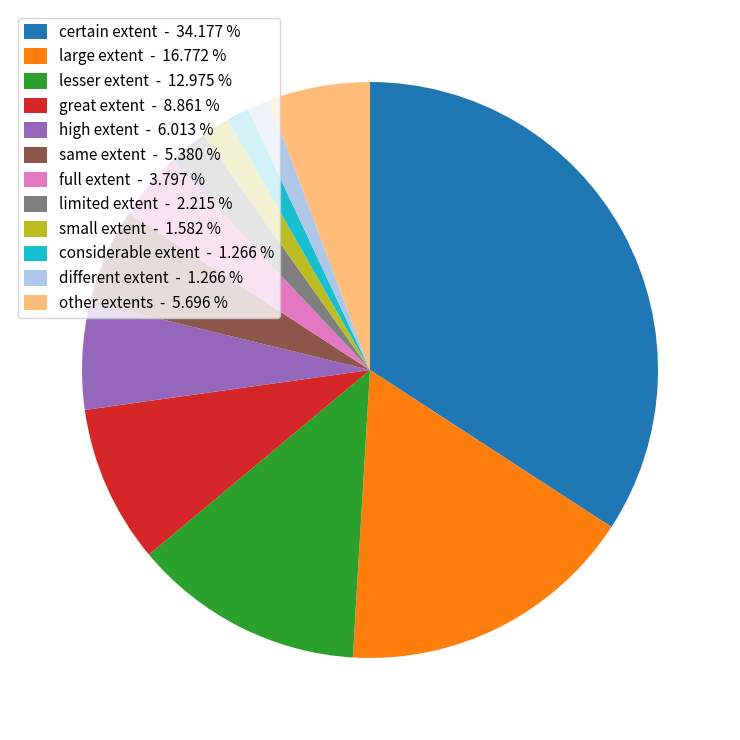

How many segments does this pie chart have?

12